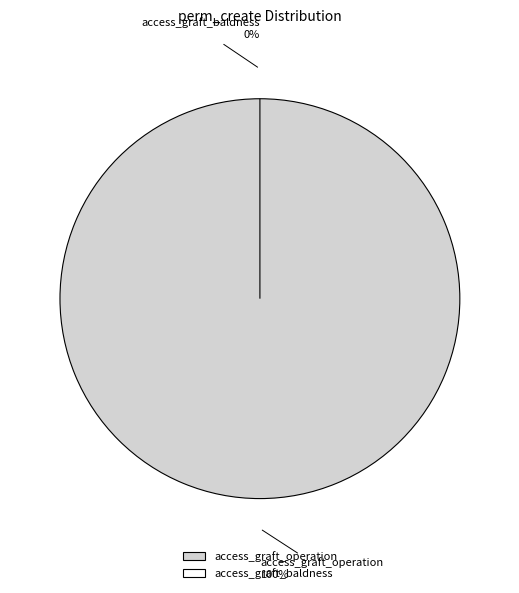

How many segments does this pie chart have?

2